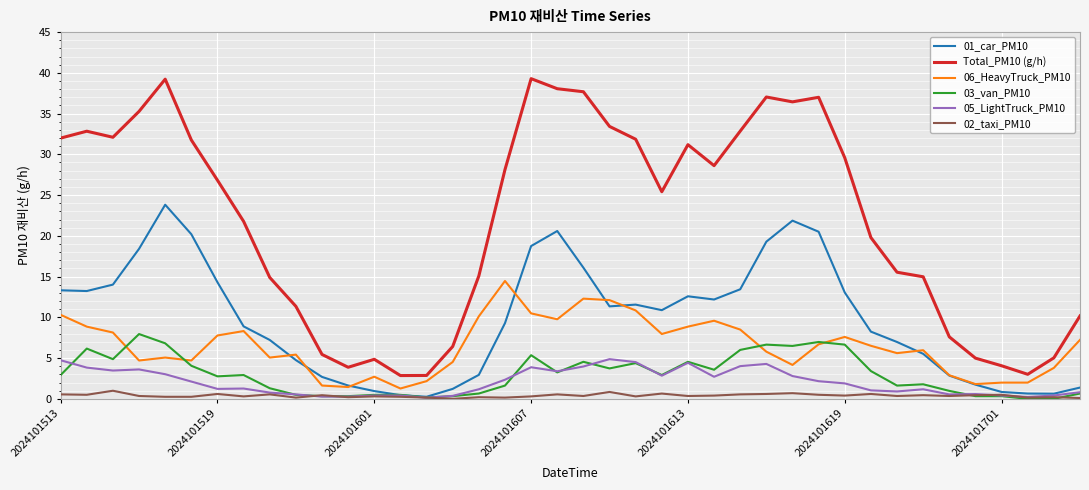

What is the maximum value for 06_HeavyTruck_PM10?

14.5